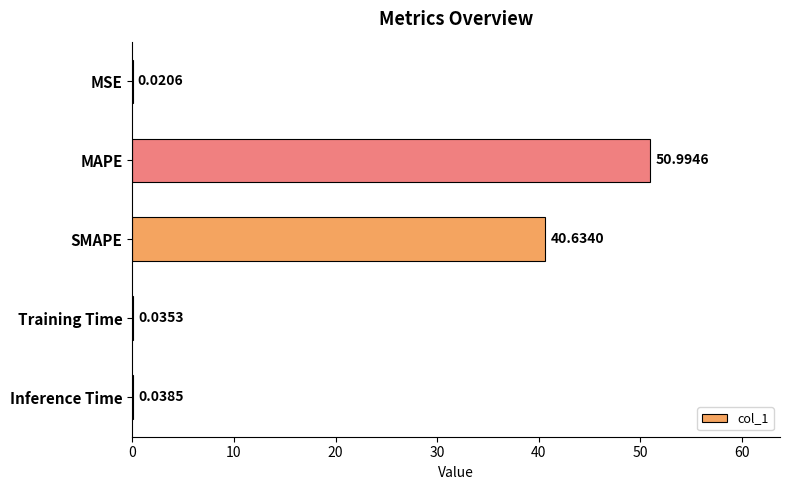

What is the greatest value displayed?

51.0